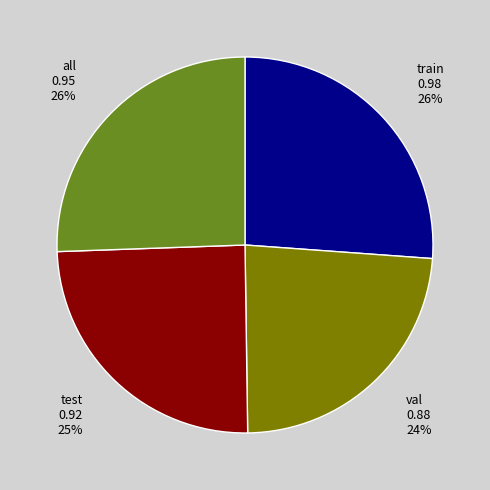

Does val account for over 50% of the chart?

No